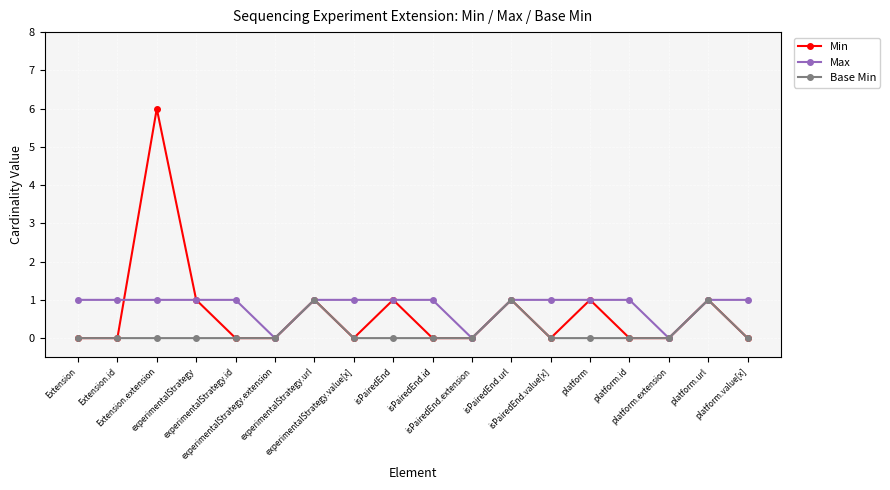

How many lines are shown in the chart?

3